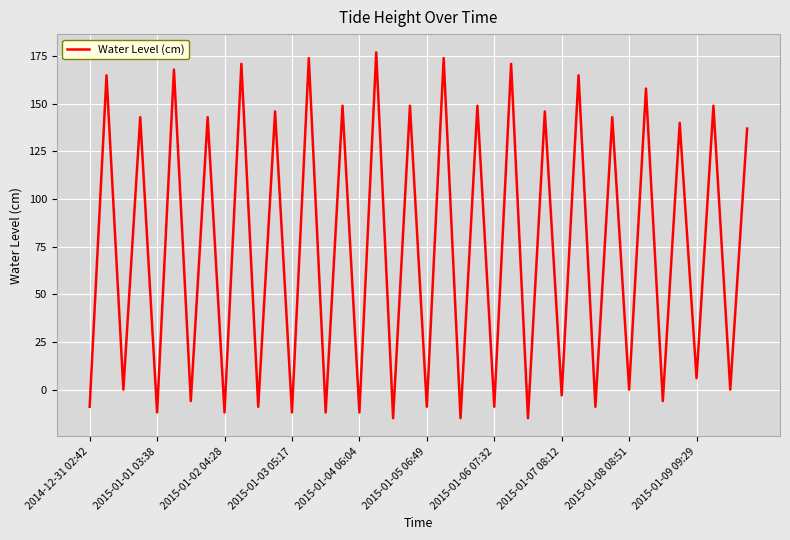

Reading left to right, list all the values displayed in this chart.

-9	165	0	143	-12	168	-6	143	-12	171	-9	146	-12	174	-12	149	-12	177	-15	149	-9	174	-15	149	-9	171	-15	146	-3	165	-9	143	0	158	-6	140	6	149	0	137